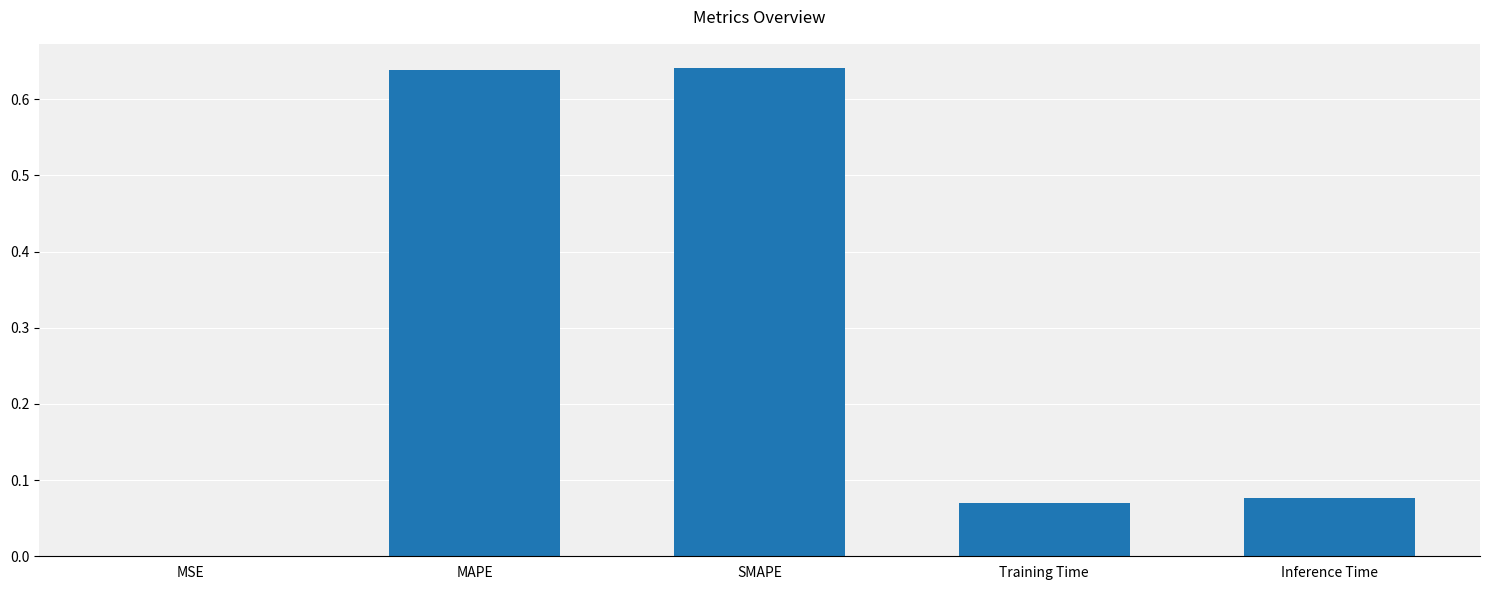

Which has a higher value, Training Time or MAPE?

MAPE